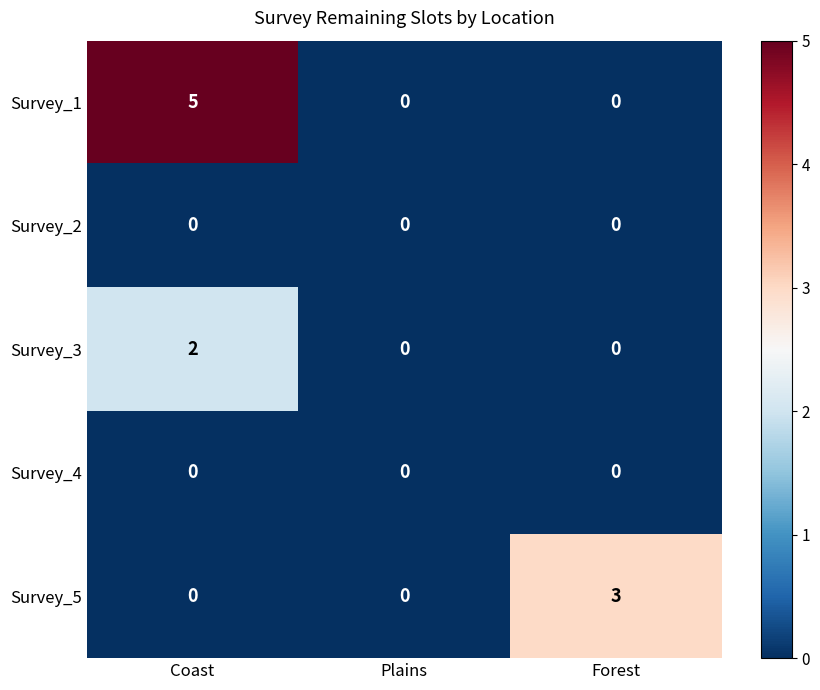

What is the sum of the Survey_5 values at Forest and Coast?

3